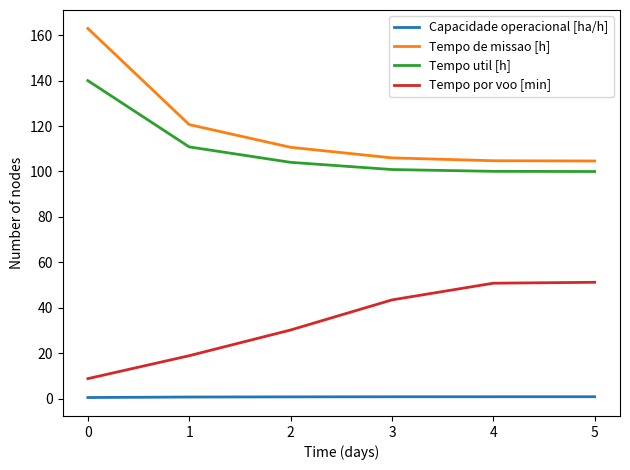

List the series in order of their peak value, highest first.

Tempo de missao [h], Tempo util [h], Tempo por voo [min], Capacidade operacional [ha/h]